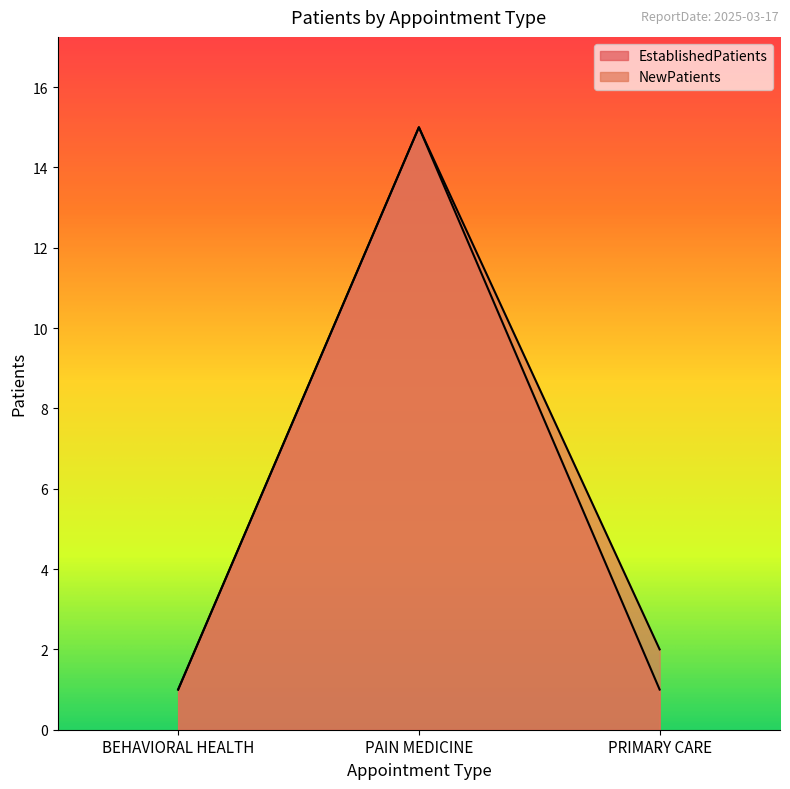

The NewPatients series shows 0 at BEHAVIORAL HEALTH. True or false?

False